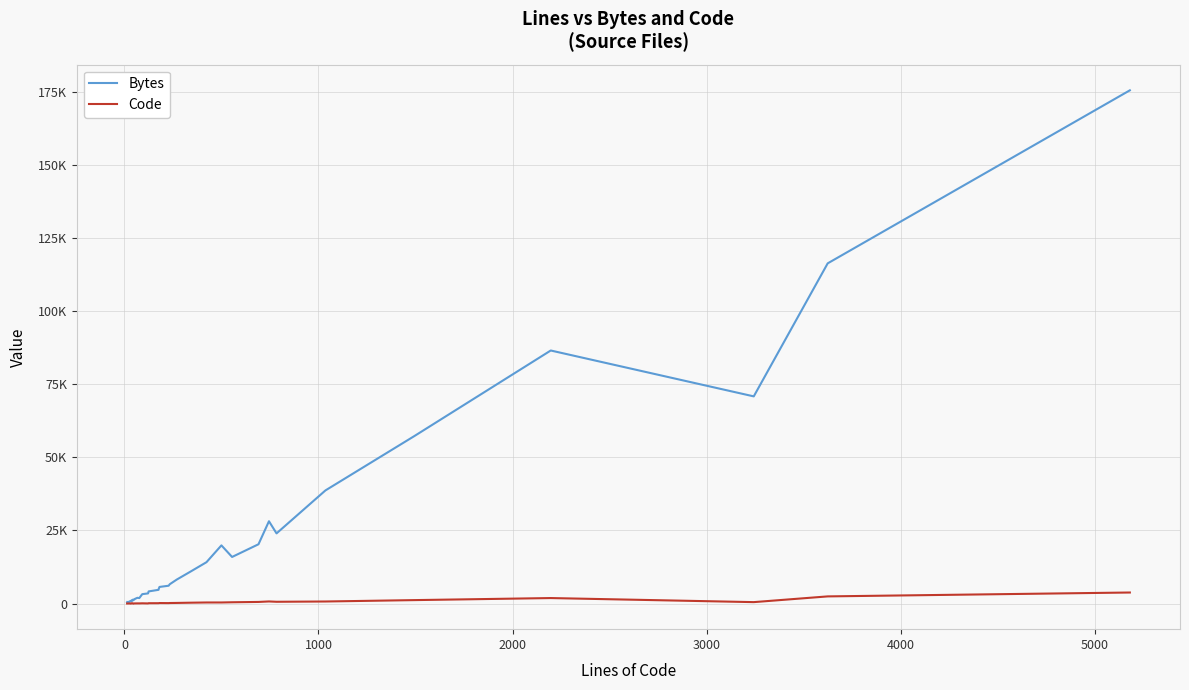

The value of Code at 24 is 242. True or false?

False